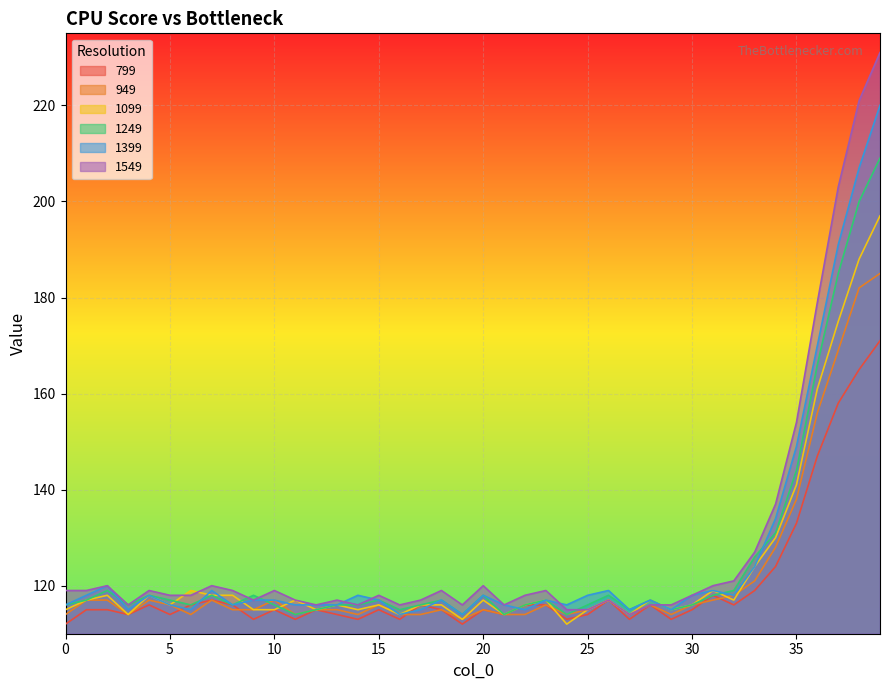

True or false: 949 has a value of 163 at 2.

False